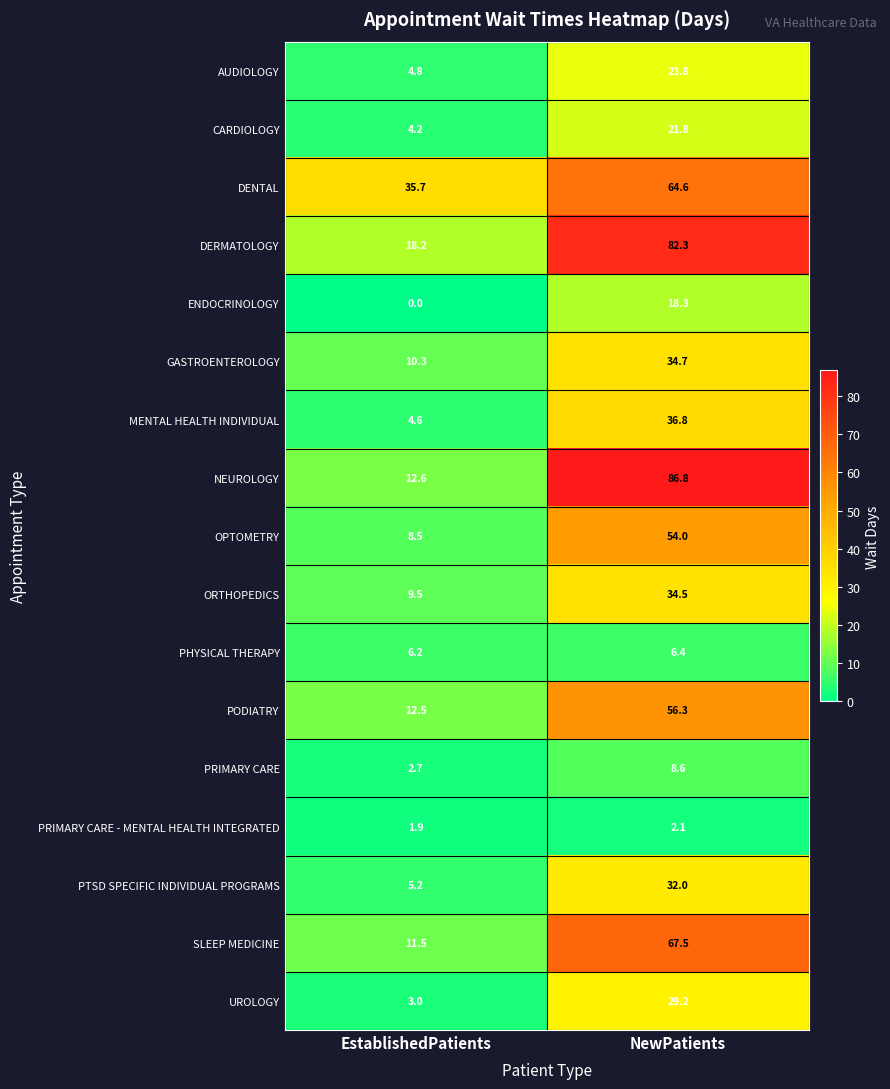

What is the difference between the maximum and minimum values in the ENDOCRINOLOGY series?

18.3